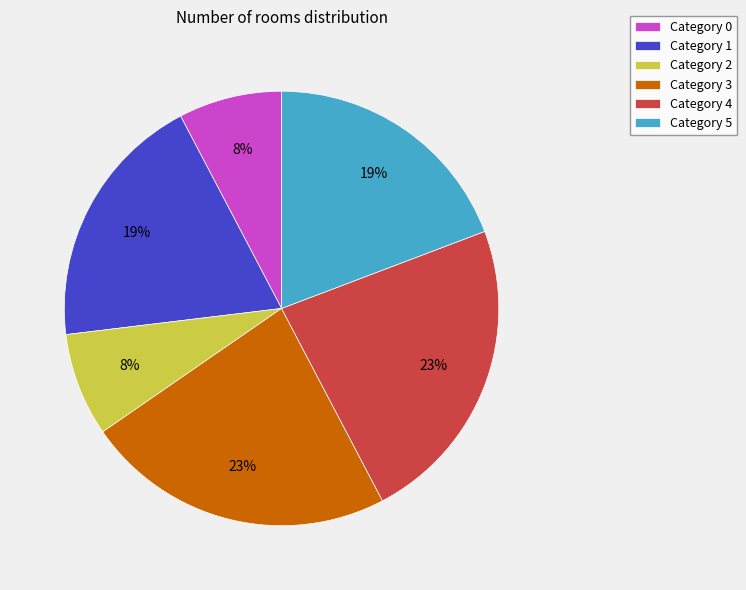

How many slices are in this pie chart?

6